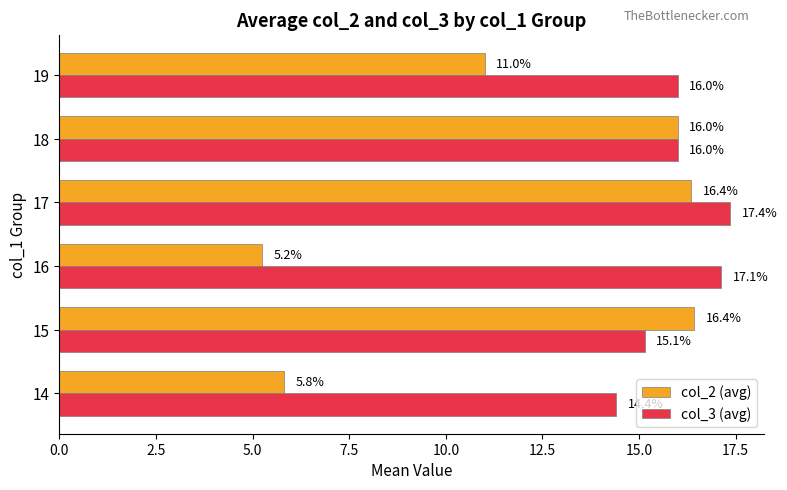

Count the number of data series in this chart.

2